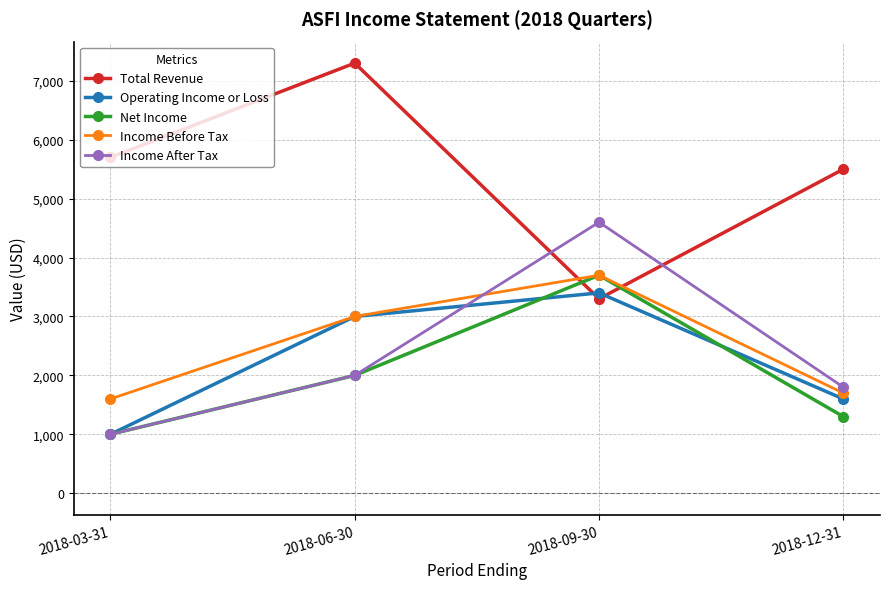

Reading right to left, list all the values displayed in this chart.

Total Revenue: 2018-12-31=5500	2018-09-30=3300	2018-06-30=7300	2018-03-31=5700
Operating Income or Loss: 2018-12-31=1600	2018-09-30=3400	2018-06-30=3000	2018-03-31=1000
Net Income: 2018-12-31=1300	2018-09-30=3700	2018-06-30=2000	2018-03-31=1000
Income Before Tax: 2018-12-31=1700	2018-09-30=3700	2018-06-30=3000	2018-03-31=1600
Income After Tax: 2018-12-31=1800	2018-09-30=4600	2018-06-30=2000	2018-03-31=1000